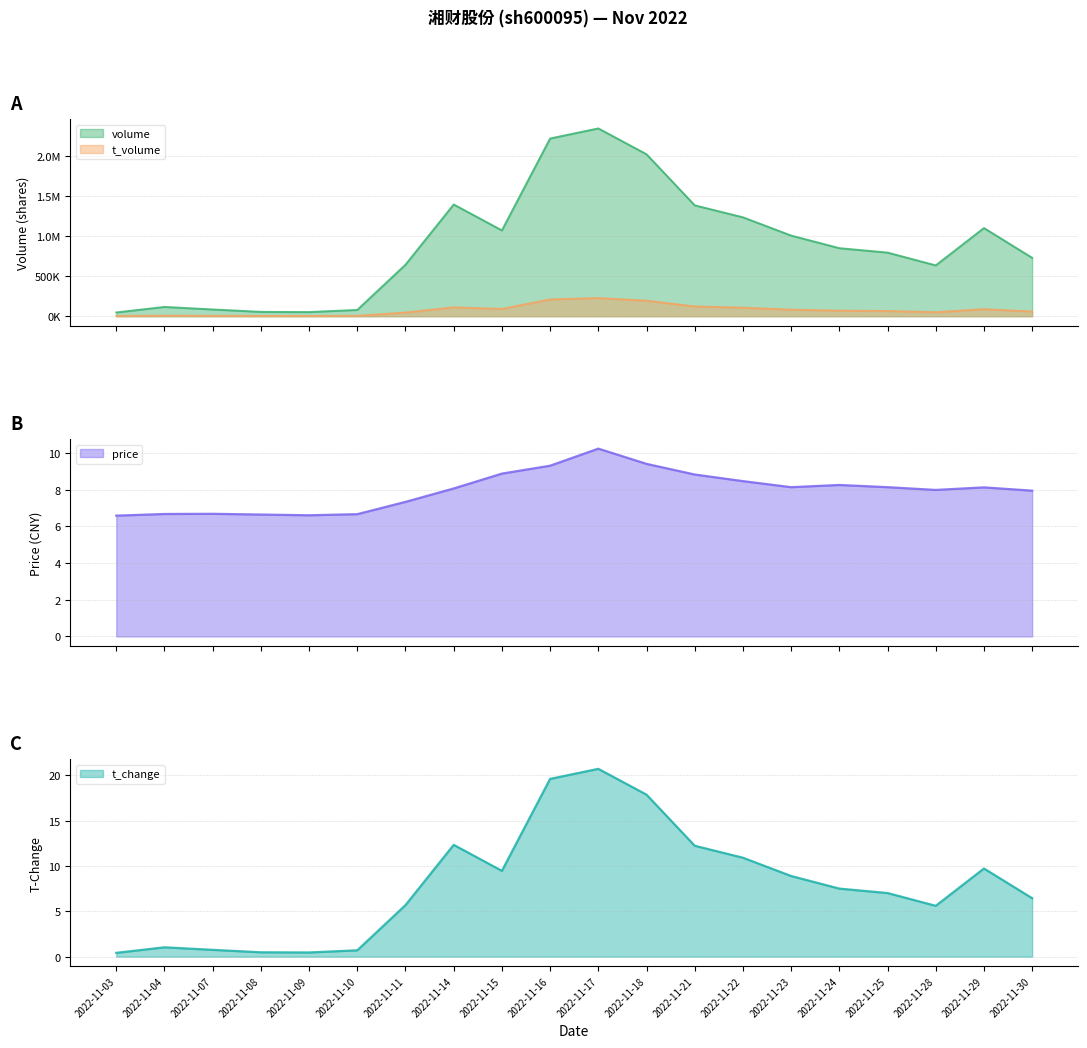

How many lines are shown in the chart?

4